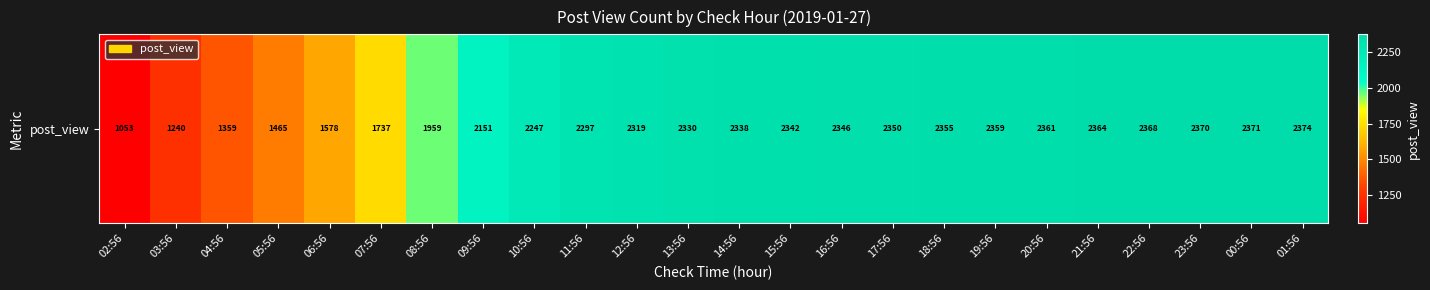

What value does the data have at 20:56?

2361